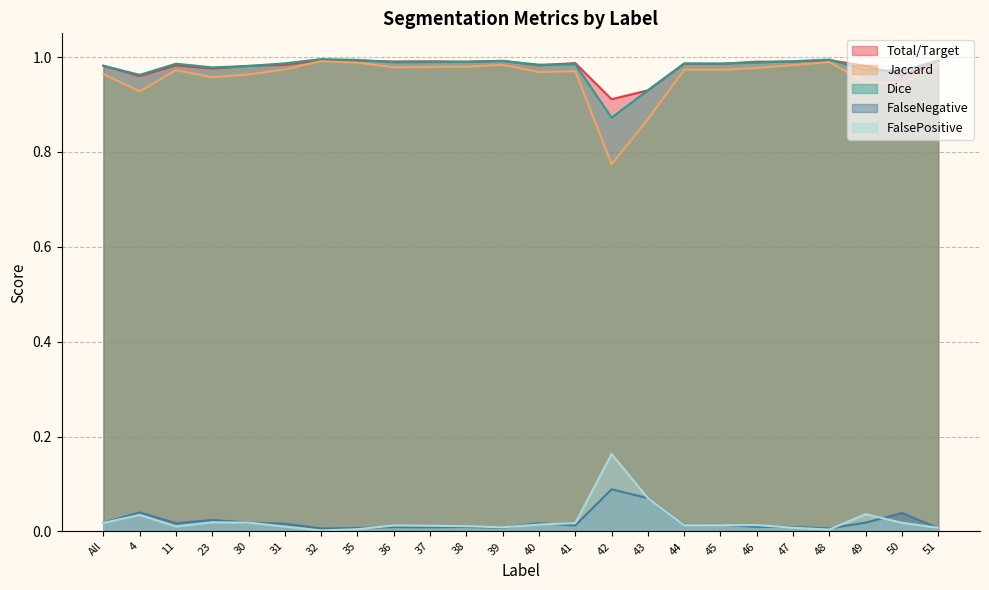

At which category is the sum across all series the highest?

32